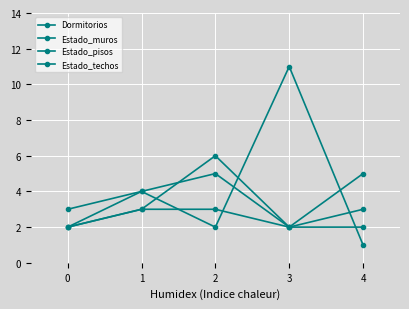

How many data points in Estado_pisos are less than 3?

2